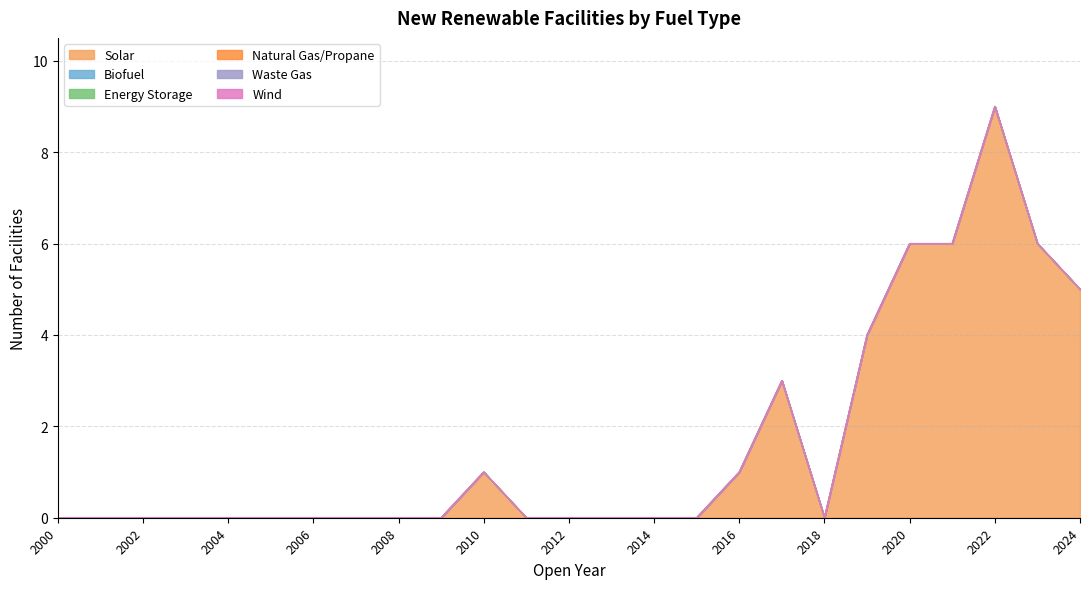

List the labels in order of Energy Storage value, smallest first.

2000, 2001, 2002, 2003, 2004, 2005, 2006, 2007, 2008, 2009, 2010, 2011, 2012, 2013, 2014, 2015, 2016, 2017, 2018, 2019, 2020, 2021, 2022, 2023, 2024